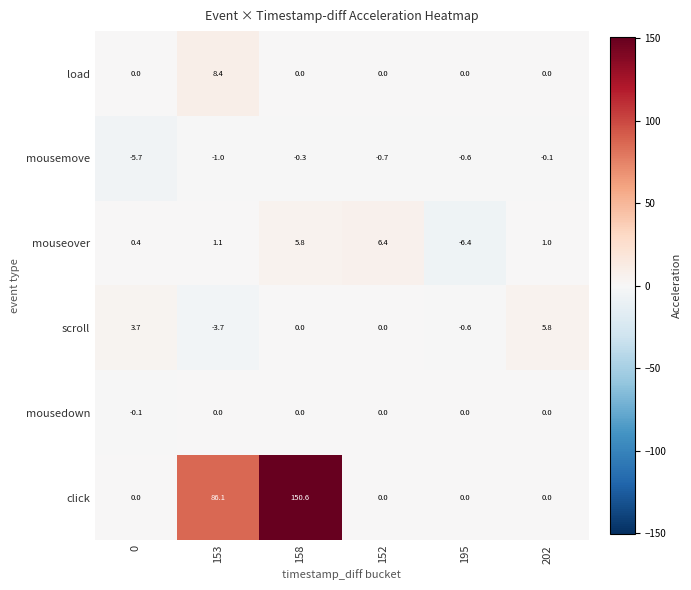

The mousedown series shows 0.0 at 152. True or false?

True